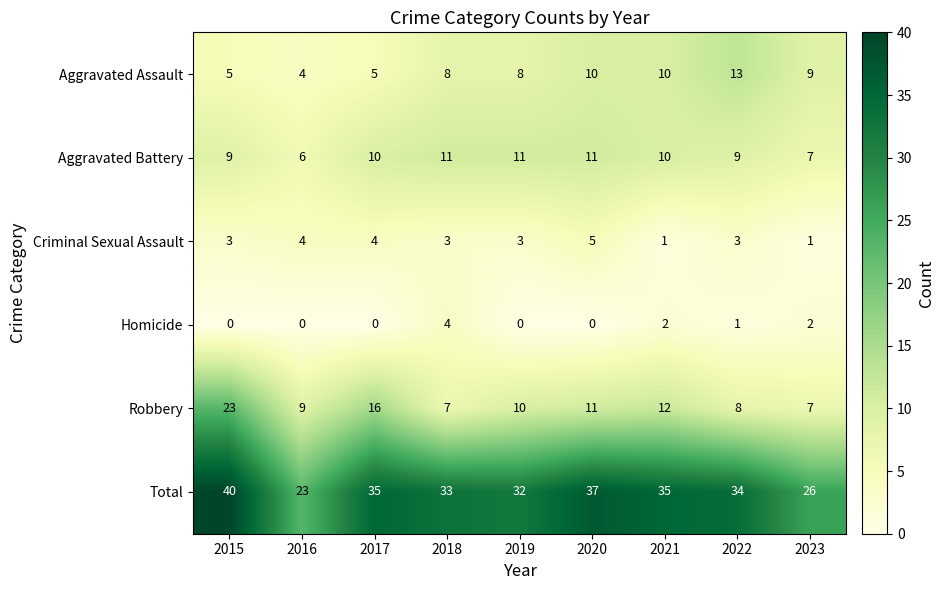

Which series has the widest spread of values?

Total